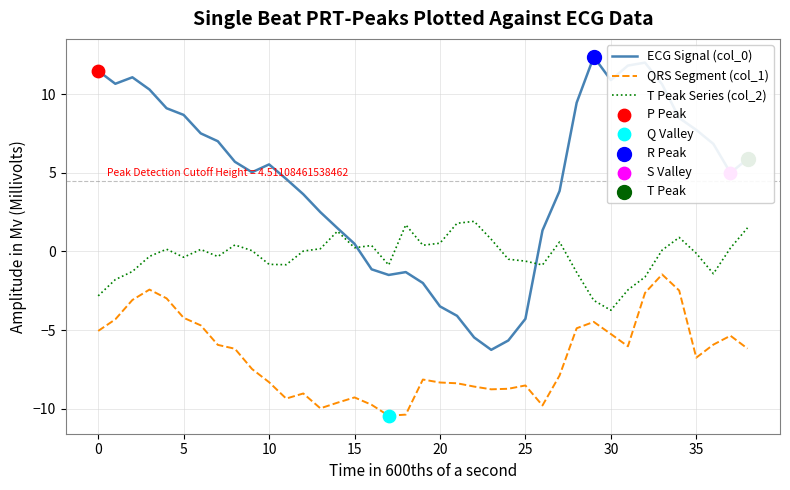

True or false: ECG Signal (col_0) and QRS Segment (col_1) intersect in this chart.

False